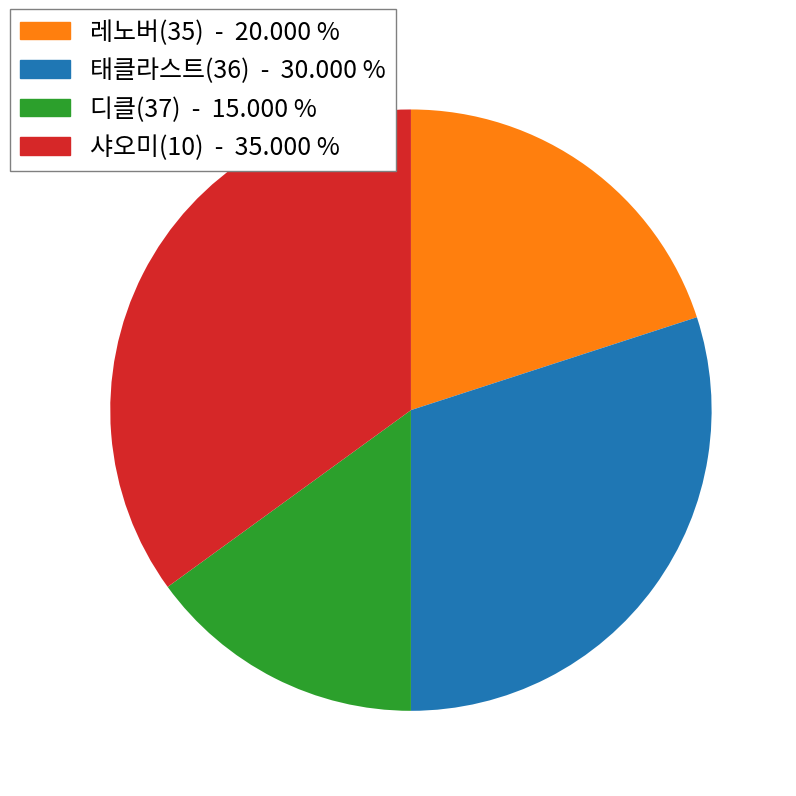

Is there any slice that represents more than half of the pie?

No